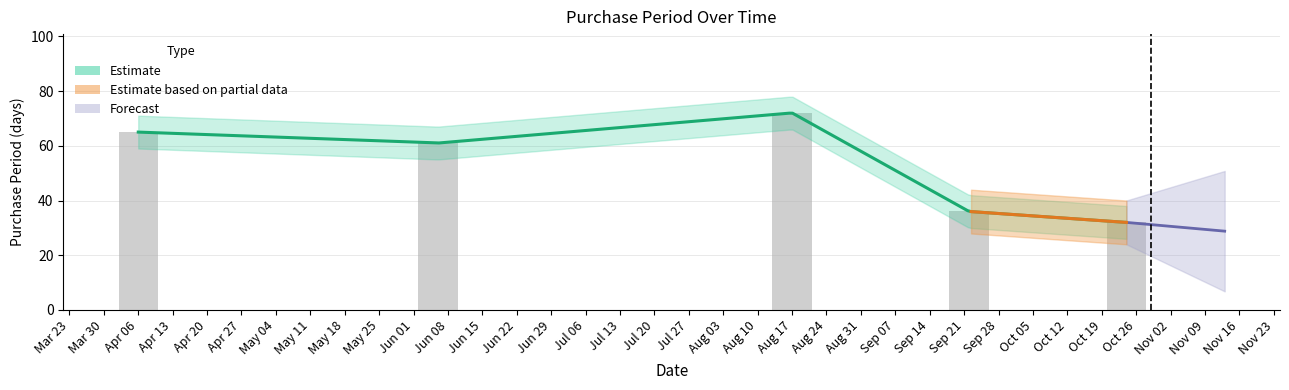

How many values are between 36 and 65?

3